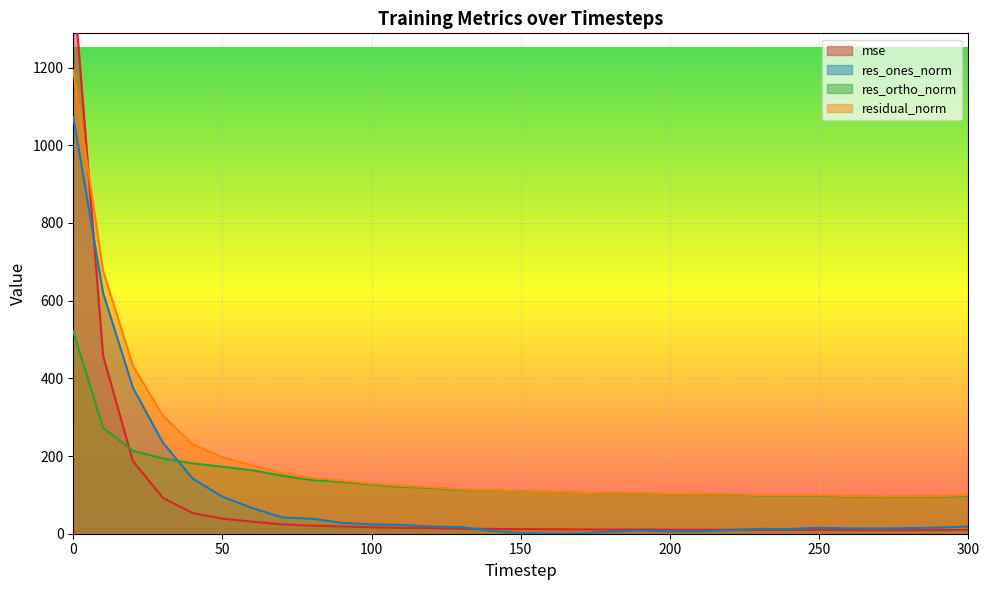

Reading left to right, extract all data points from this chart.

mse: 0=1422.2	10=457.9	20=186.5	30=92.6	40=53.0	50=38.8	60=31.0	70=24.1	80=20.6	90=18.7	100=16.6	110=15.1	120=14.4	130=12.9	140=12.5	150=11.7	160=11.6	170=11.0	180=10.7	190=10.8	200=10.4	210=10.4	220=10.3	230=9.9	240=9.9	250=9.8	260=9.4	270=9.1	280=9.2	290=9.4	300=9.8
res_ones_norm: 0=1072.7	10=619.5	20=375.5	30=234.8	40=142.0	50=95.1	60=66.2	70=41.9	80=38.7	90=28.1	100=24.0	110=22.6	120=18.6	130=17.0	140=7.5	150=1.7	160=0.2	170=0.8	180=5.2	190=8.7	200=6.2	210=6.1	220=9.6	230=12.5	240=12.1	250=15.4	260=13.6	270=13.5	280=14.5	290=15.7	300=18.9
res_ortho_norm: 0=521.1	10=272.4	20=213.4	30=193.6	40=181.1	50=172.4	60=163.2	70=149.3	80=138.2	90=133.9	100=126.7	110=120.9	120=118.3	130=112.5	140=111.6	150=108.4	160=107.7	170=104.9	180=103.5	190=103.6	200=101.9	210=101.7	220=100.9	230=98.9	240=98.6	250=97.6	260=96.0	270=94.5	280=94.8	290=95.7	300=97.4
residual_norm: 0=1192.6	10=676.7	20=431.9	30=304.3	40=230.1	50=196.9	60=176.1	70=155.1	80=143.5	90=136.8	100=128.9	110=123.0	120=119.8	130=113.8	140=111.9	150=108.4	160=107.7	170=104.9	180=103.6	190=104.0	200=102.1	210=101.9	220=101.4	230=99.7	240=99.3	250=98.8	260=96.9	270=95.5	280=95.9	290=97.0	300=99.2